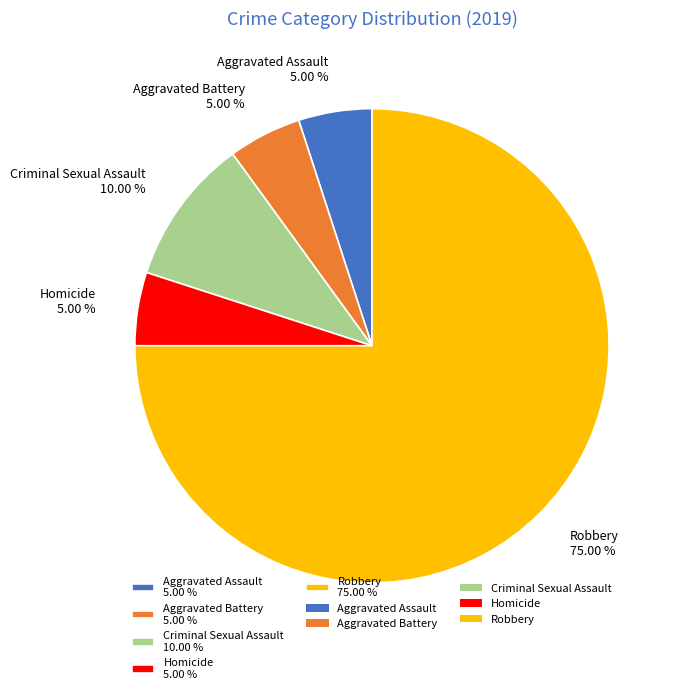

Approximately how many times larger is the value at Homicide 5.00 % compared to Criminal Sexual Assault 10.00 %?

0.5